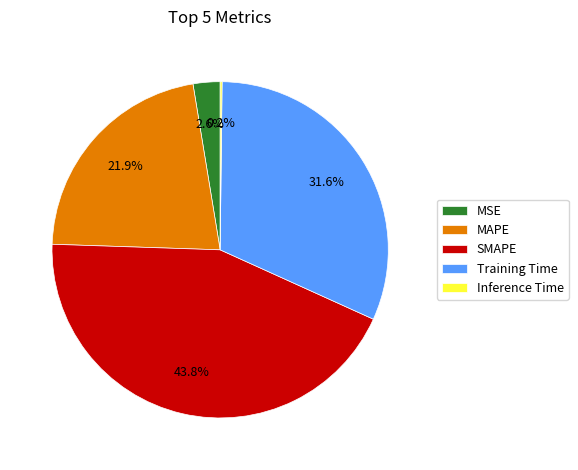

What percentage is NOT represented by SMAPE?

56.2%